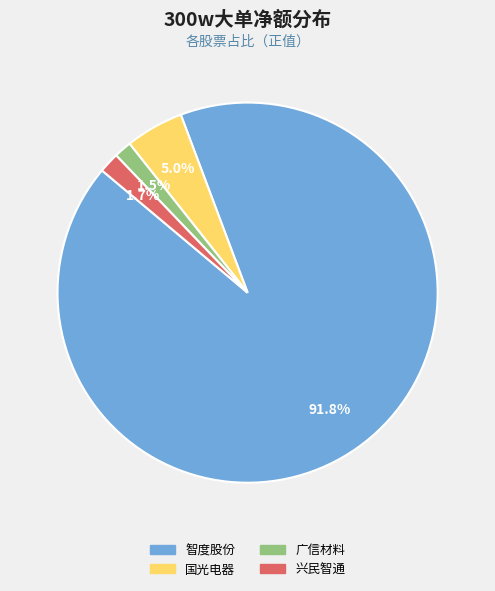

Is there any slice that represents more than half of the pie?

Yes